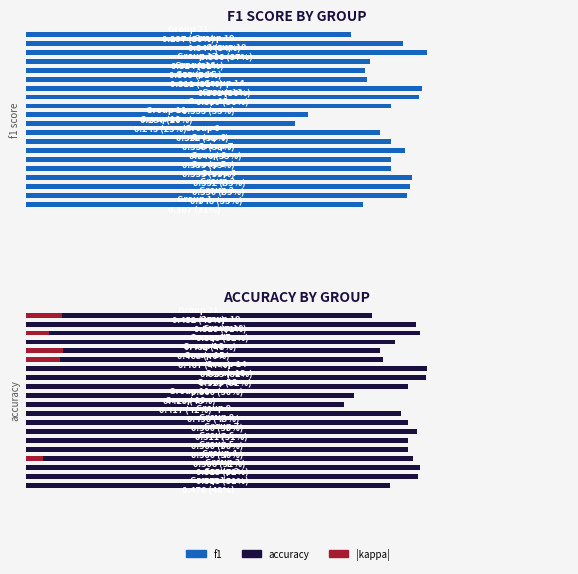

Which category has the lowest value in the accuracy series?

9